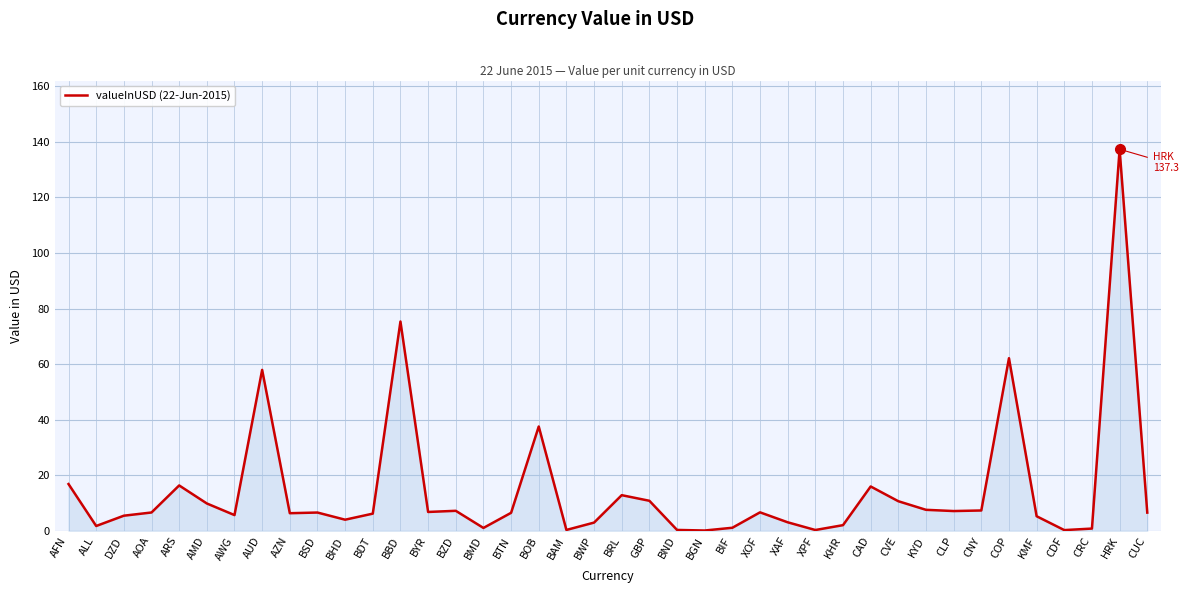

What is the greatest value displayed?

137.3